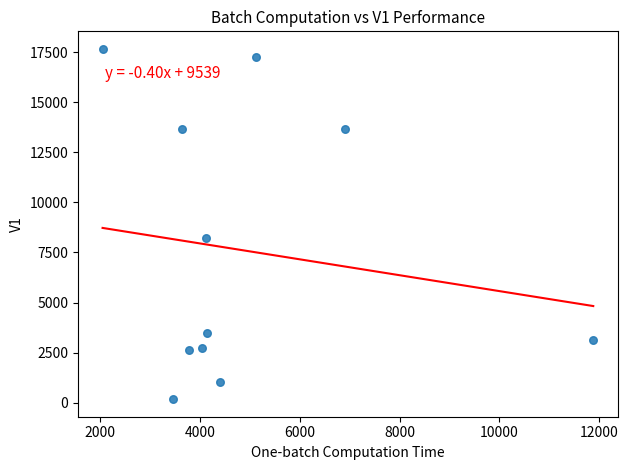

What Y value in the scatter plot is closest to 8921?

8234.3